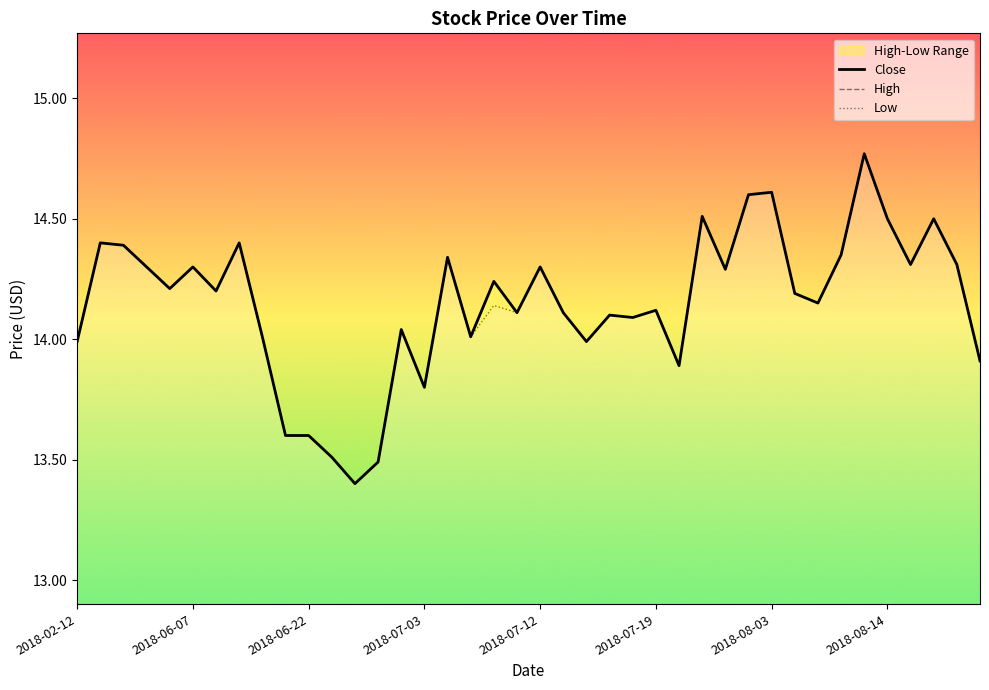

Which series has the largest total across all categories?

Close